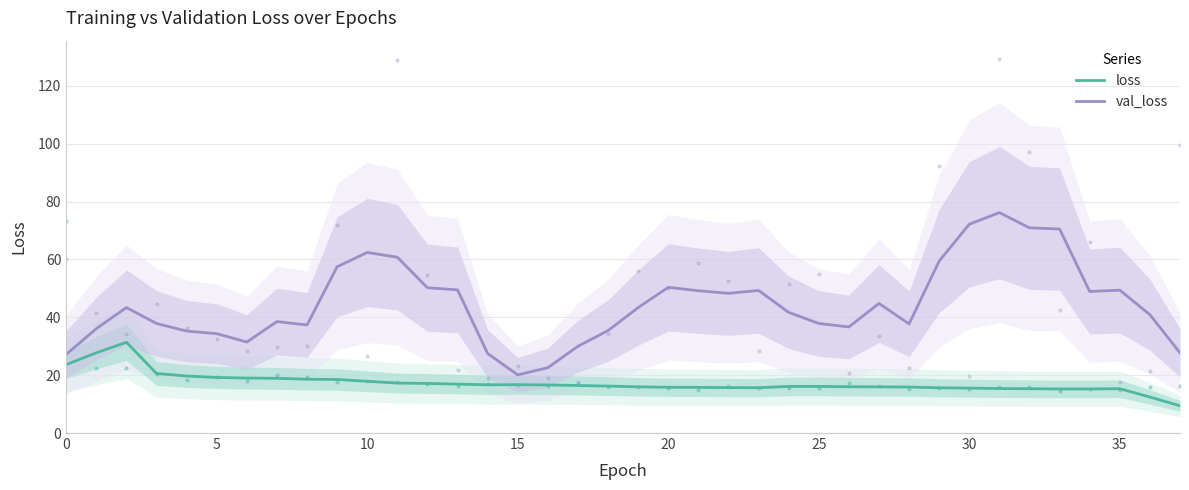

Is it true that val_loss equals 68.7 at 36?

False